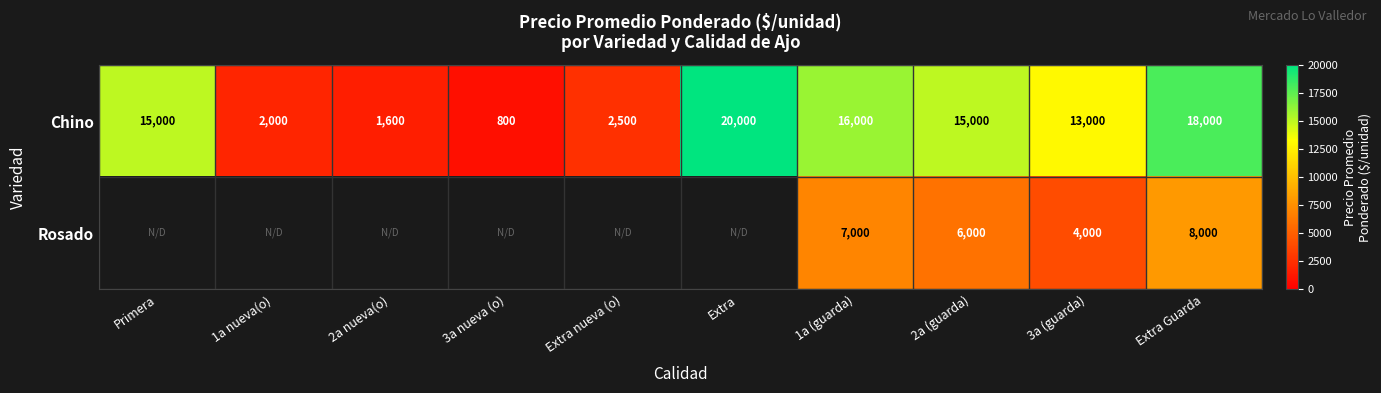

How many categories are shown in the chart?

10